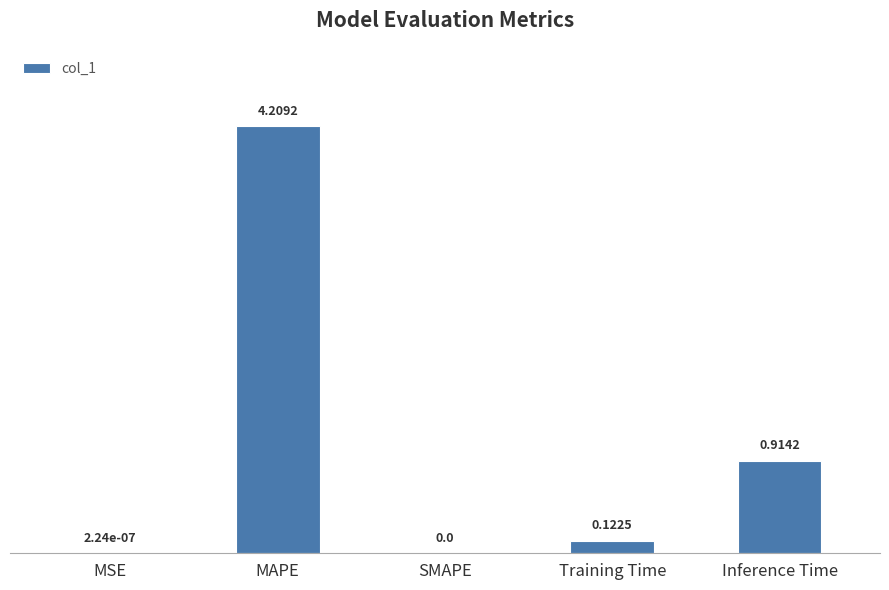

At which label is the value closest to 2?

Inference Time